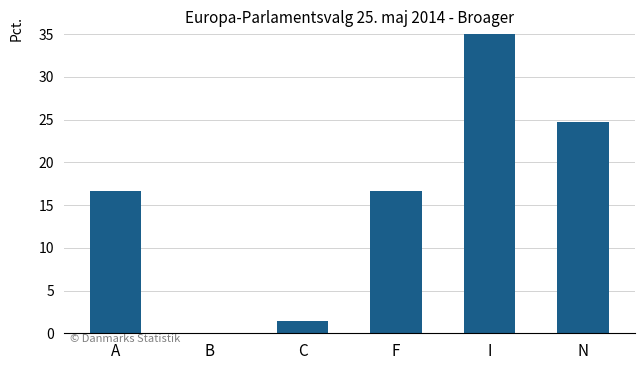

What is the label of the 2nd bar from the right?

I